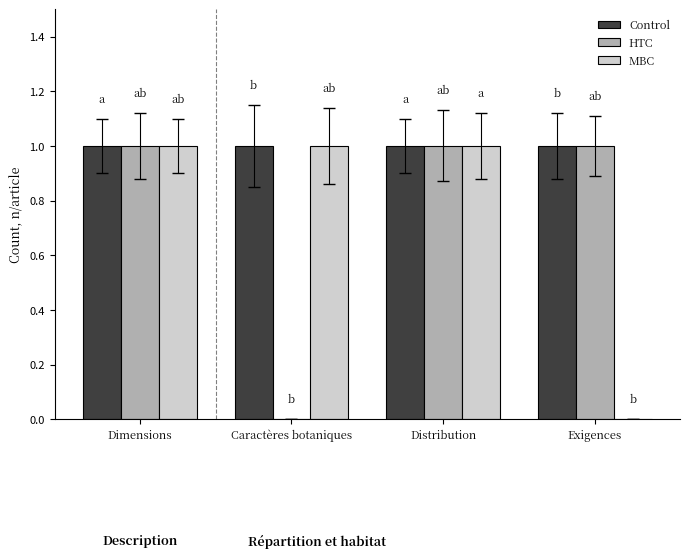

Reading left to right, transcribe all the data shown in this chart.

Control: 1	1	1	1
HTC: 1	0	1	1
MBC: 1	1	1	0